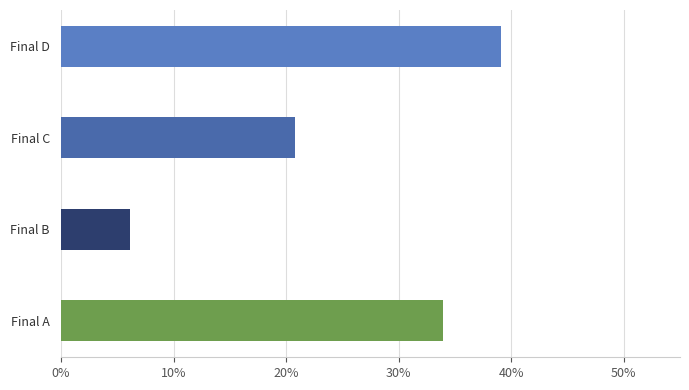

What is the ratio of the value at Final D to the value at Final A?

1.2